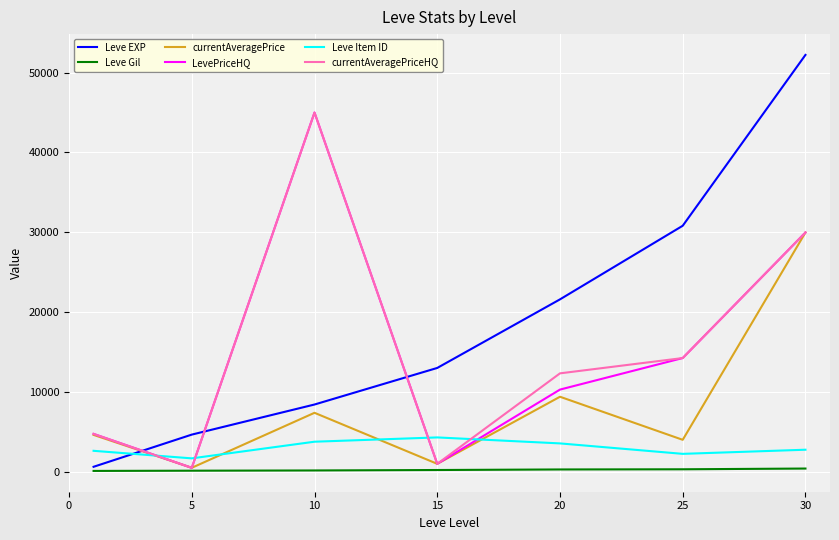

How many times do currentAveragePriceHQ and Leve Item ID cross each other?

4